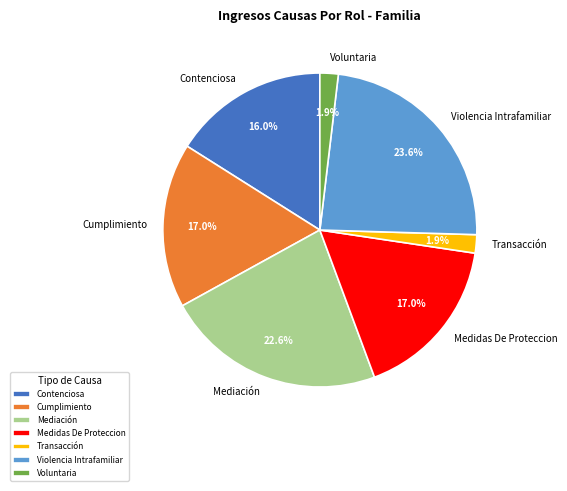

How many segments does this pie chart have?

7